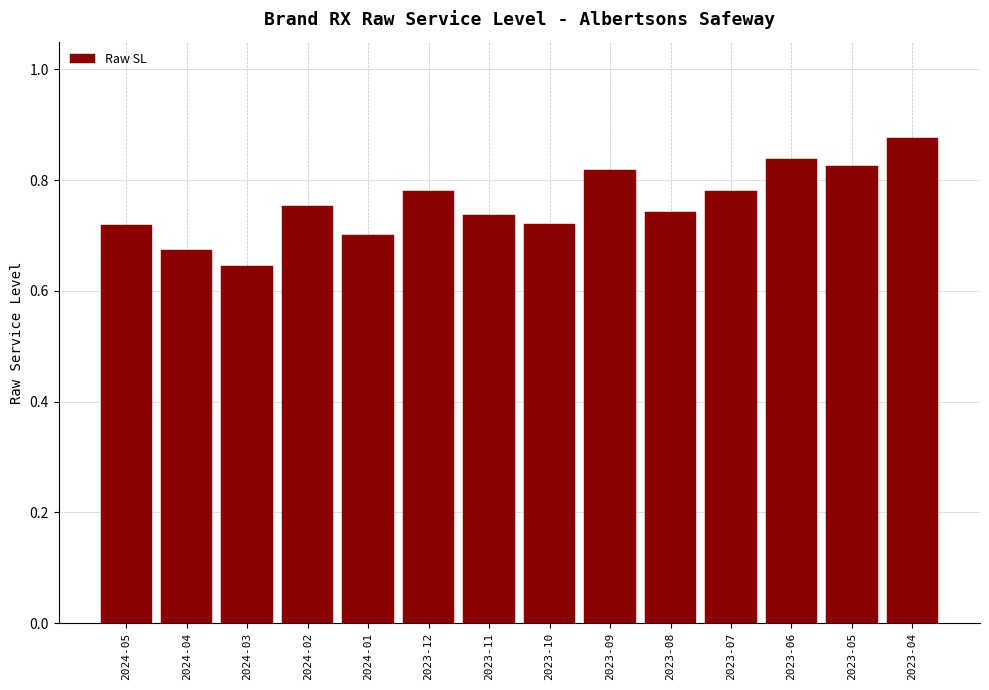

Which label corresponds to the largest value in the chart?

2023-04